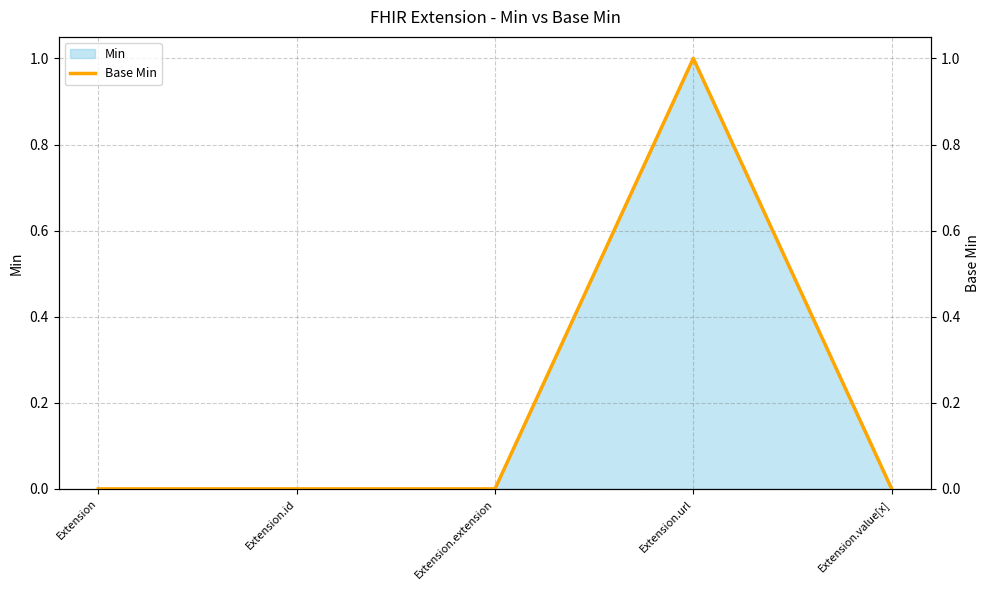

The Min series shows 0 at Extension.value[x]. True or false?

True